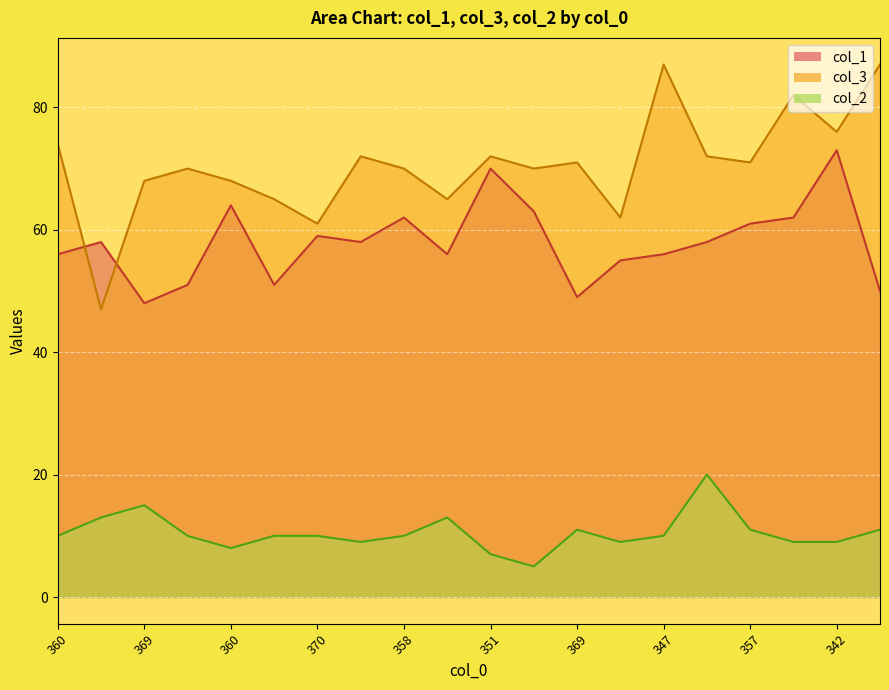

The value of col_3 at 360 is 110. True or false?

False